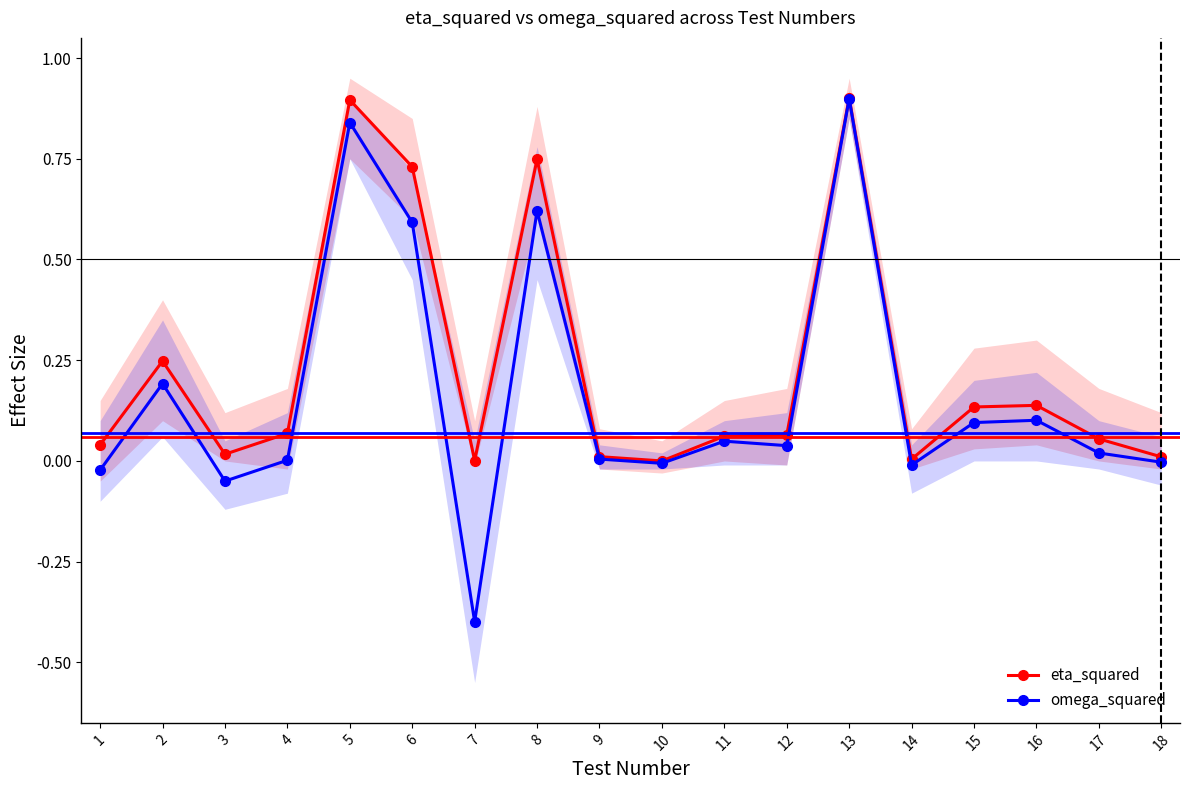

True or false: omega_squared and eta_squared cross at least once.

False